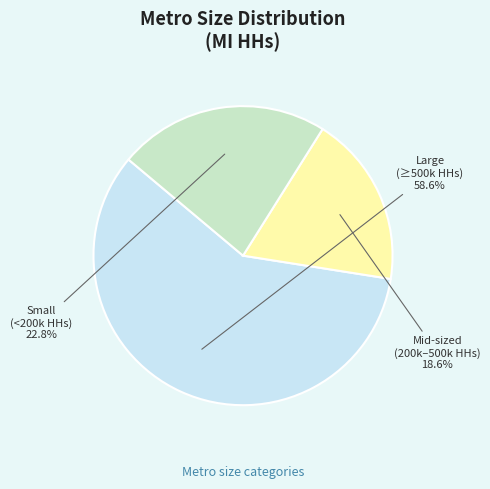

Is there a majority slice in this chart?

Yes